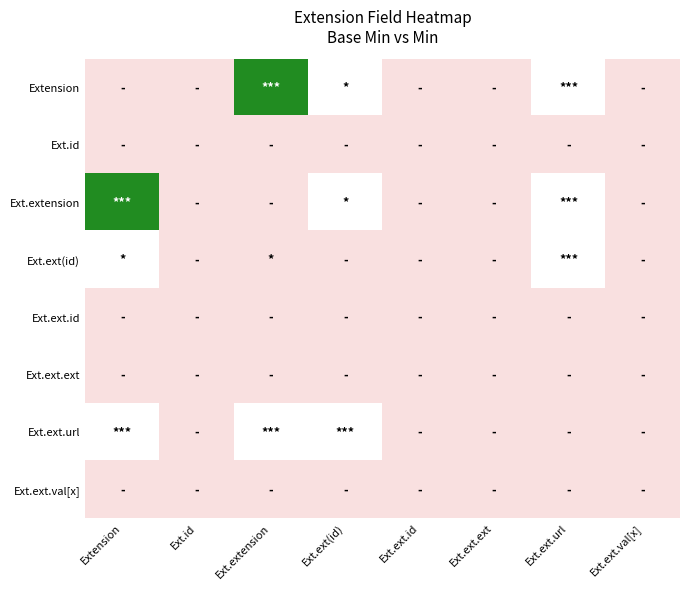

Count the number of data series in this chart.

8